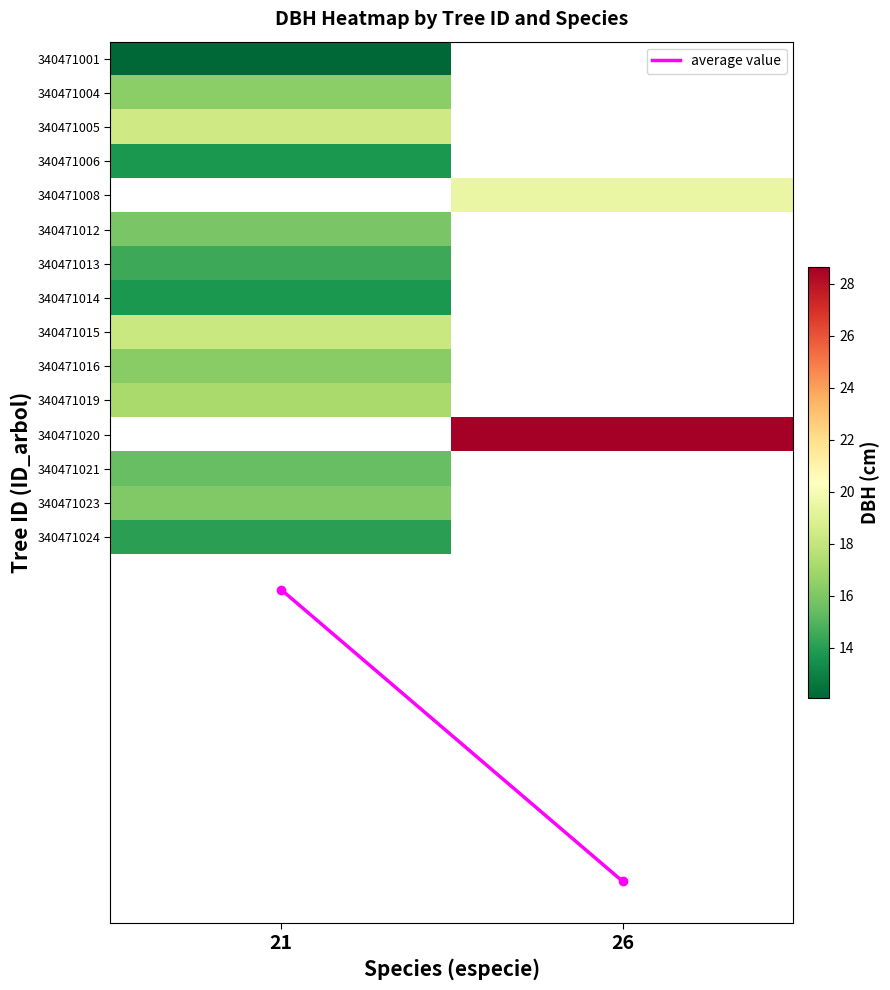

Which series has the largest total across all categories?

average value